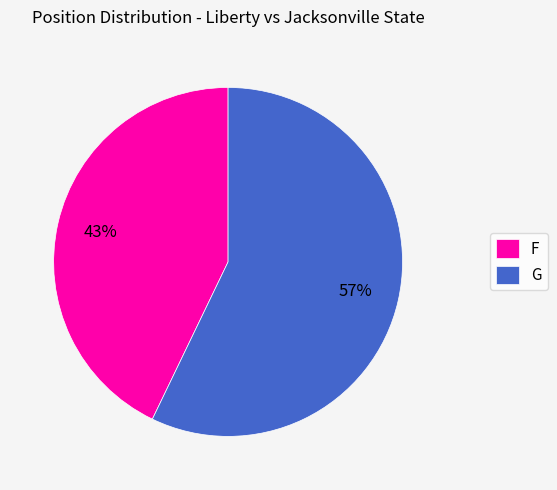

Which slice is the smallest?

F